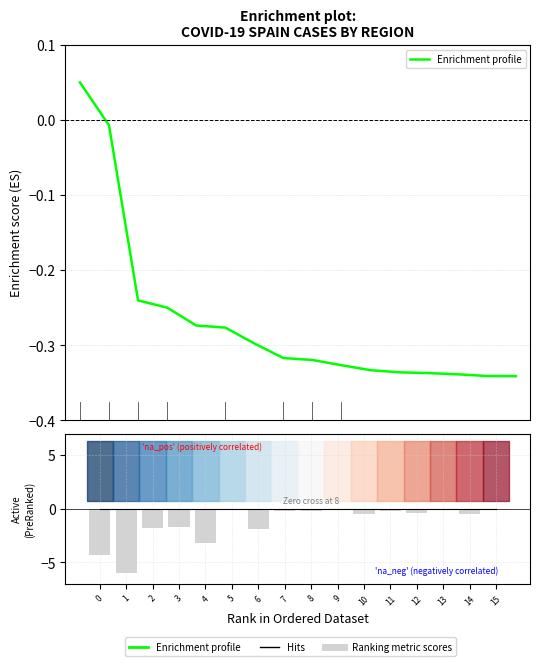

Reading left to right, extract all data points from this chart.

Enrichment profile: 0=0.1	1=-0.0	2=-0.2	3=-0.2	4=-0.3	5=-0.3	6=-0.3	7=-0.3	8=-0.3	9=-0.3	10=-0.3	11=-0.3	12=-0.3	13=-0.3	14=-0.3	15=-0.3
Hits: 0=0.0	1=0.0	2=0.0	3=0.0	4=0.0	5=0.0	6=0.0	7=0.0	8=0.0	9=0.0	10=0.0	11=0.0	12=0.0	13=0.0	14=0.0	15=0.0
Ranking metric scores: 0=-4.3	1=-6.0	2=-1.8	3=-1.7	4=-3.2	5=-0.1	6=-1.9	7=-0.2	8=-0.2	9=-0.1	10=-0.5	11=-0.2	12=-0.4	13=-0.1	14=-0.5	15=-0.1